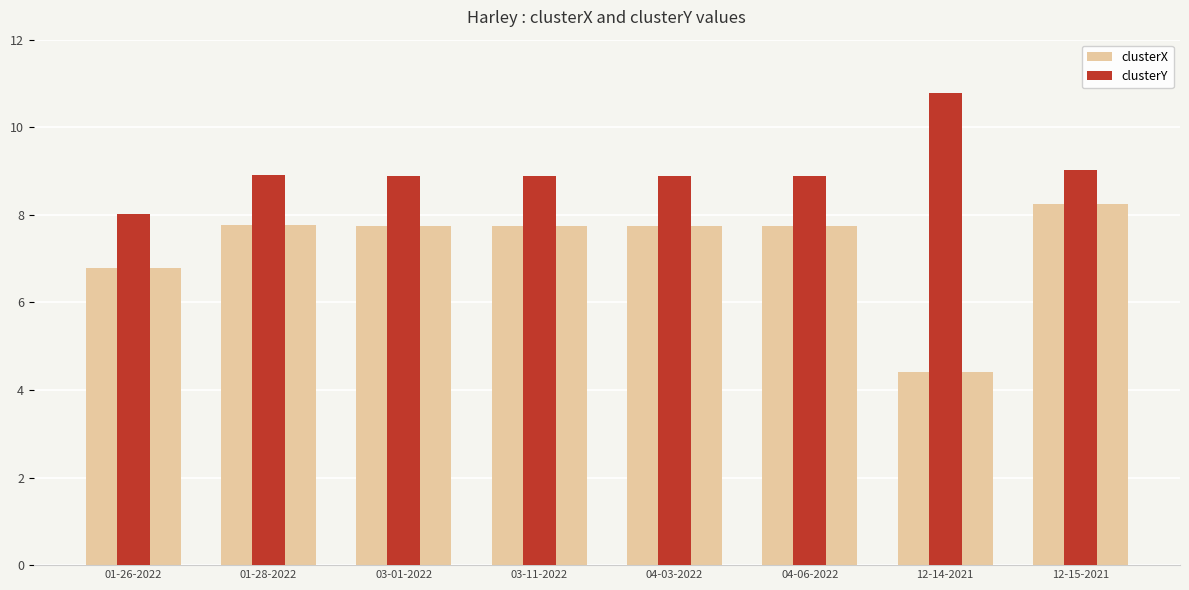

True or false: clusterY has a value of 15.4 at 12-15-2021.

False